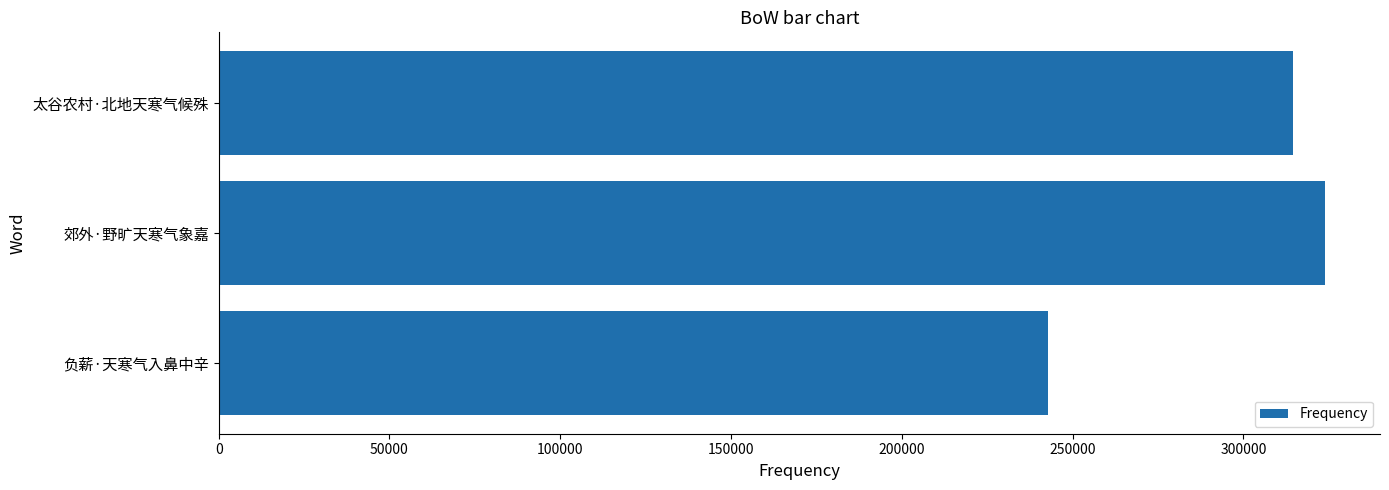

What is the change in value from 负薪·天寒气入鼻中辛 to 郊外·野旷天寒气象嘉?

+80928